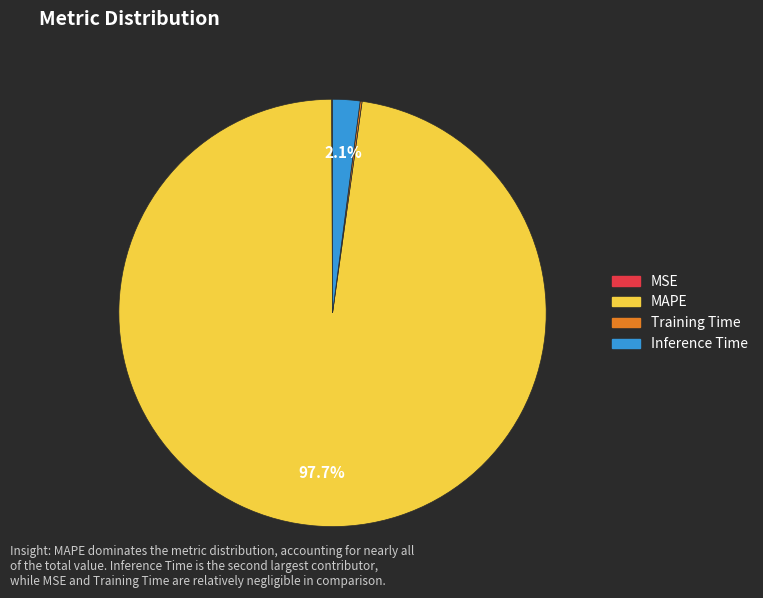

Does any single category account for the majority?

Yes